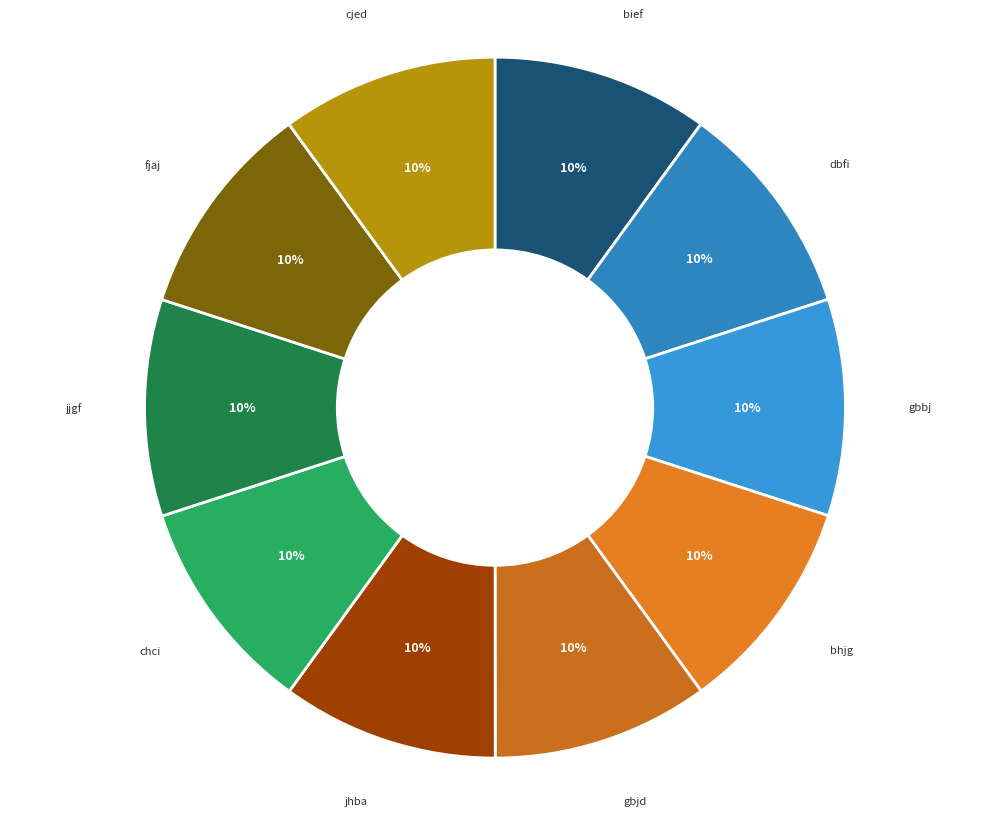

Does any single category account for the majority?

No